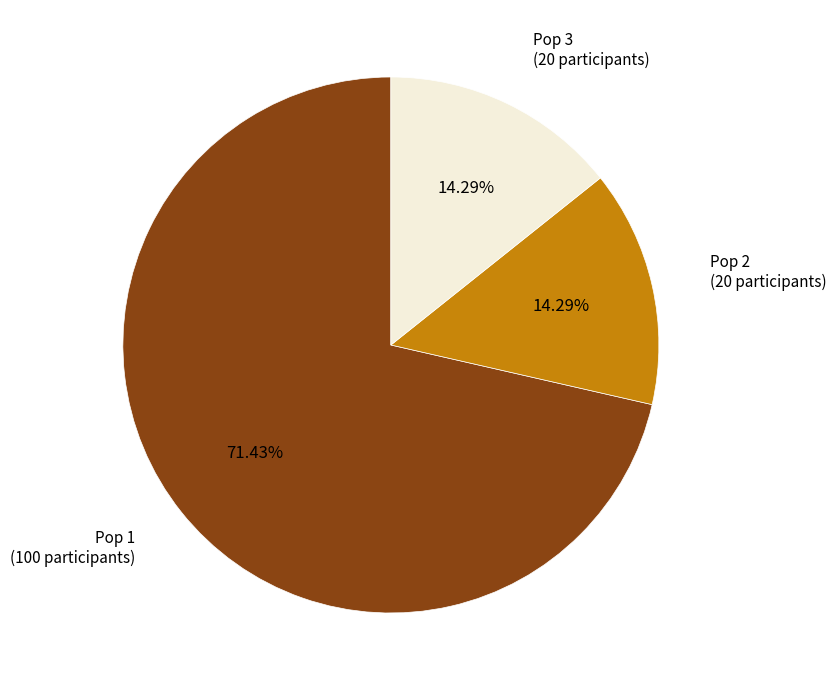

The Pop 3 slice represents 7% of the pie. True or false?

False